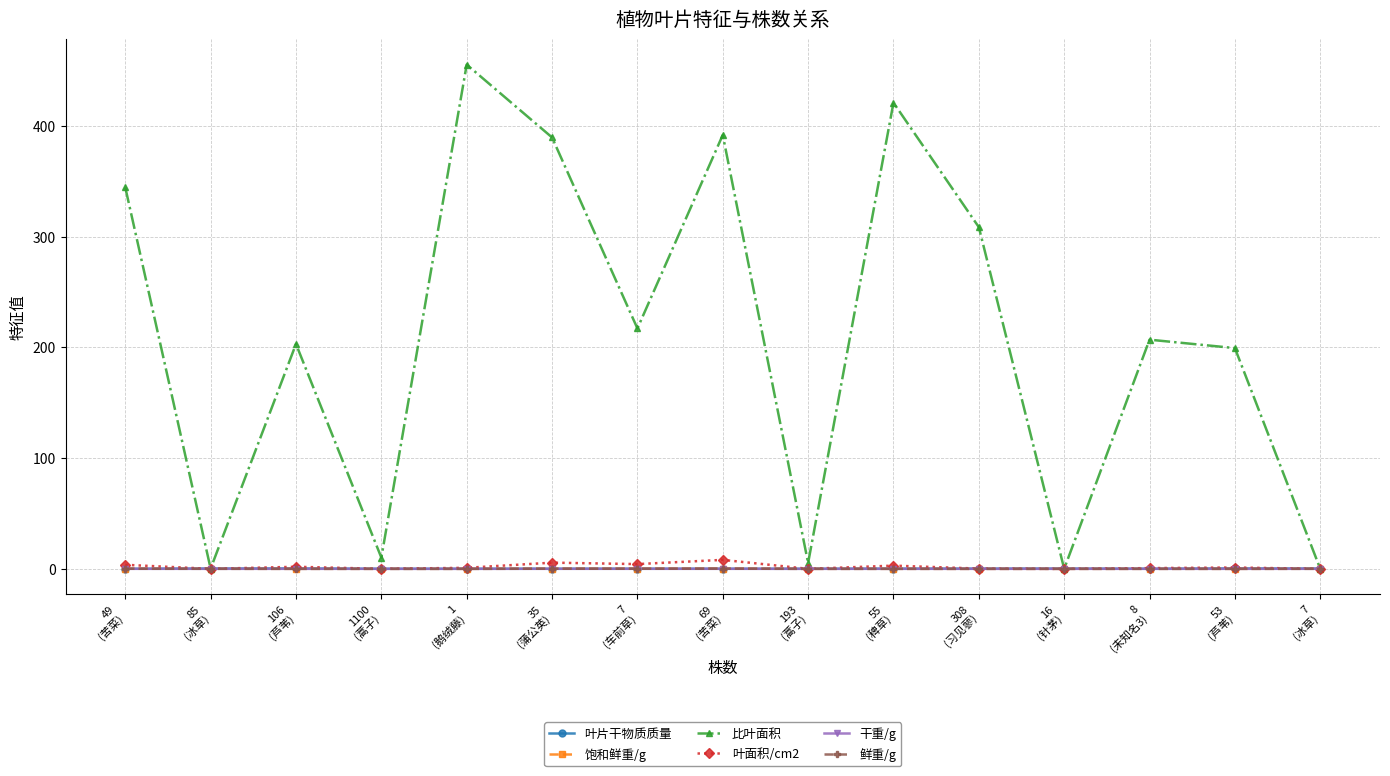

What is the maximum value shown in the chart?

455.3